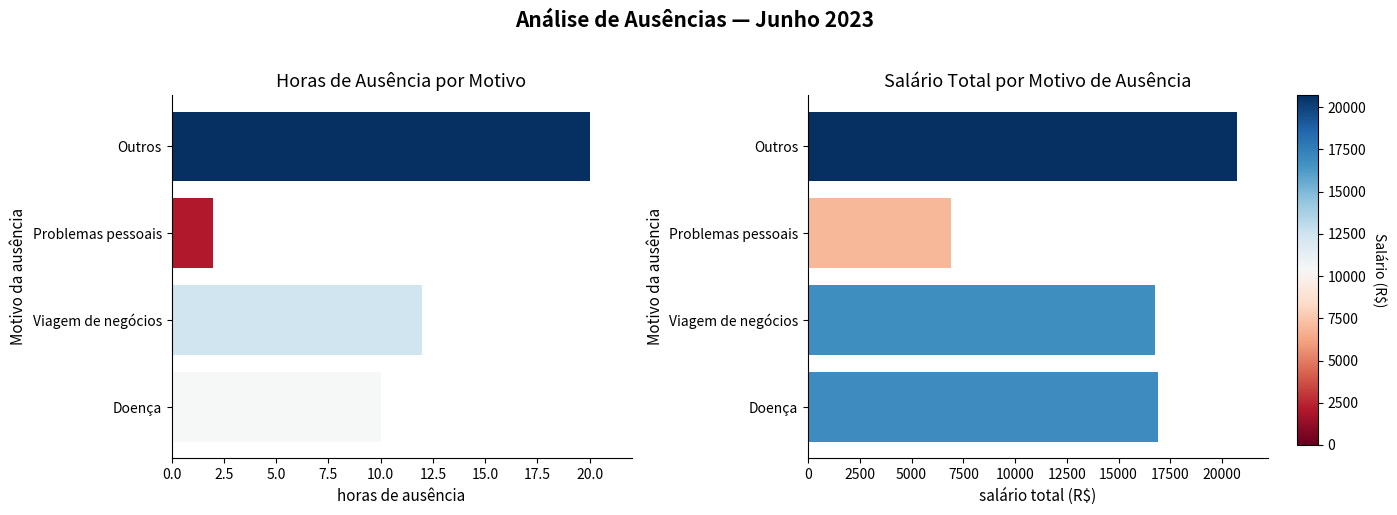

Which series has the widest spread of values?

Salário total